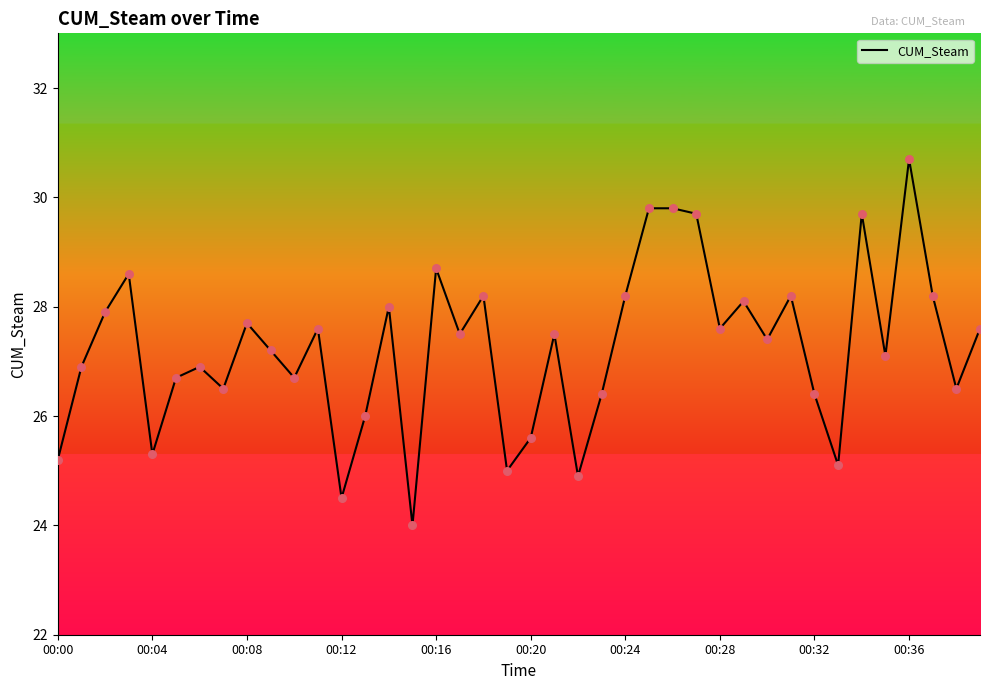

What is the greatest value displayed?

30.7